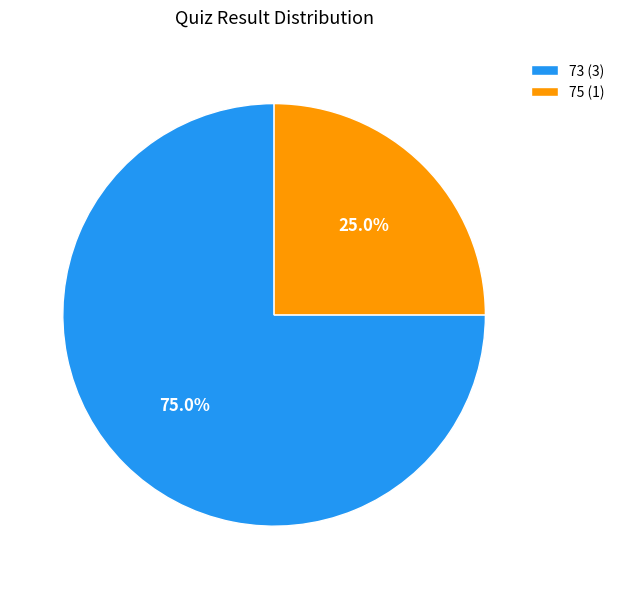

What is the majority slice?

73